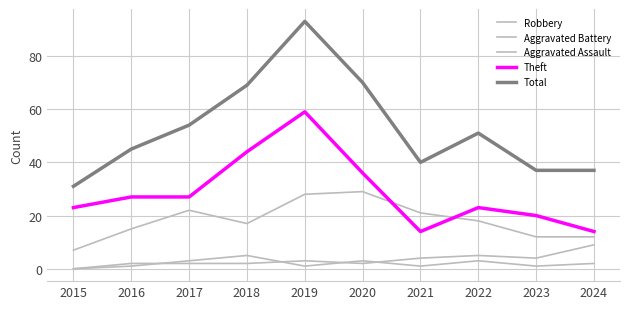

What is the sum of the Total values at 2021 and 2020?

110